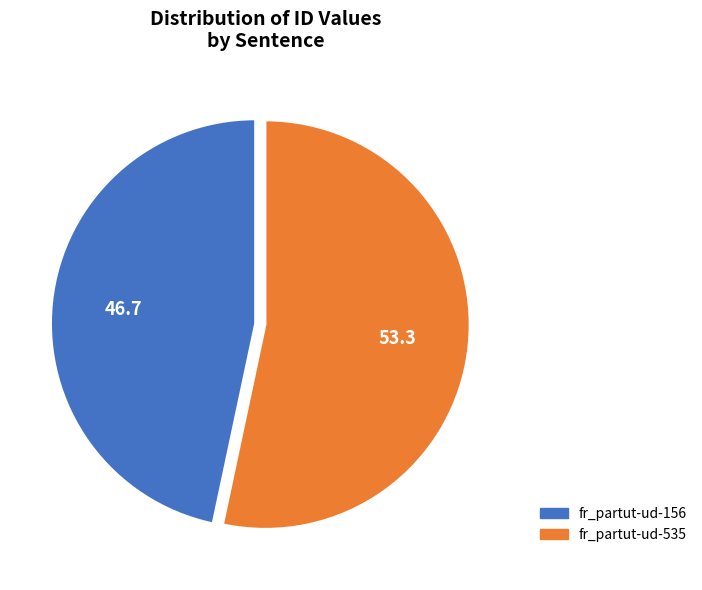

Which slice is the smallest?

fr_partut-ud-156